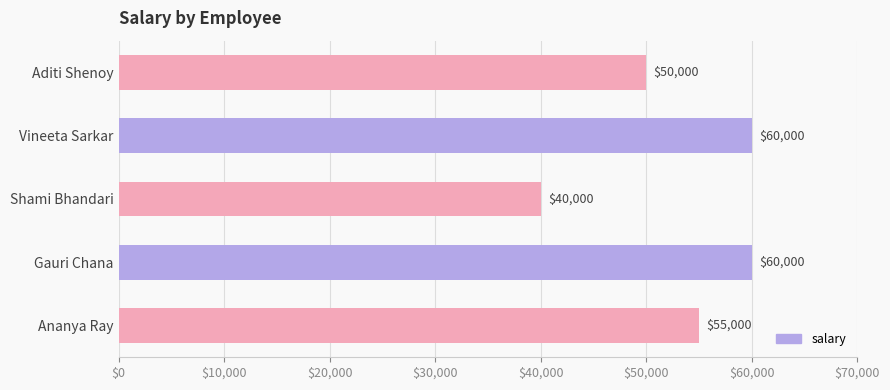

What is the difference between the maximum and second lowest values?

10000